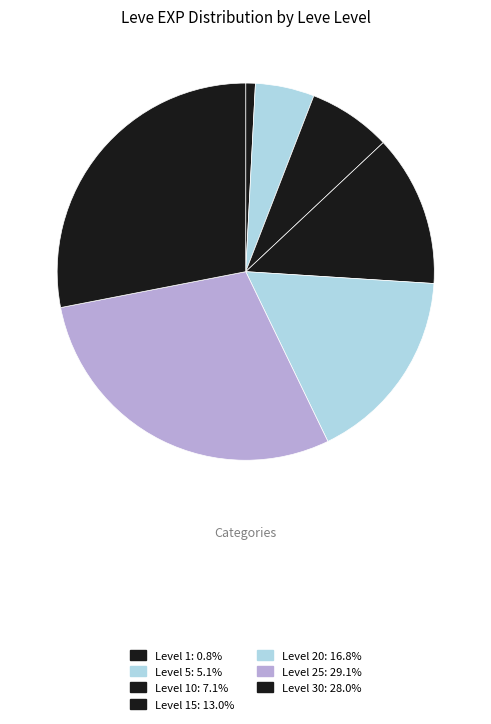

How many slices are in this pie chart?

7